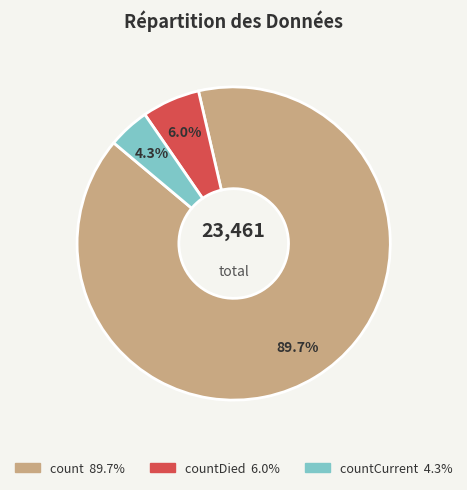

Is there any slice that represents more than half of the pie?

Yes